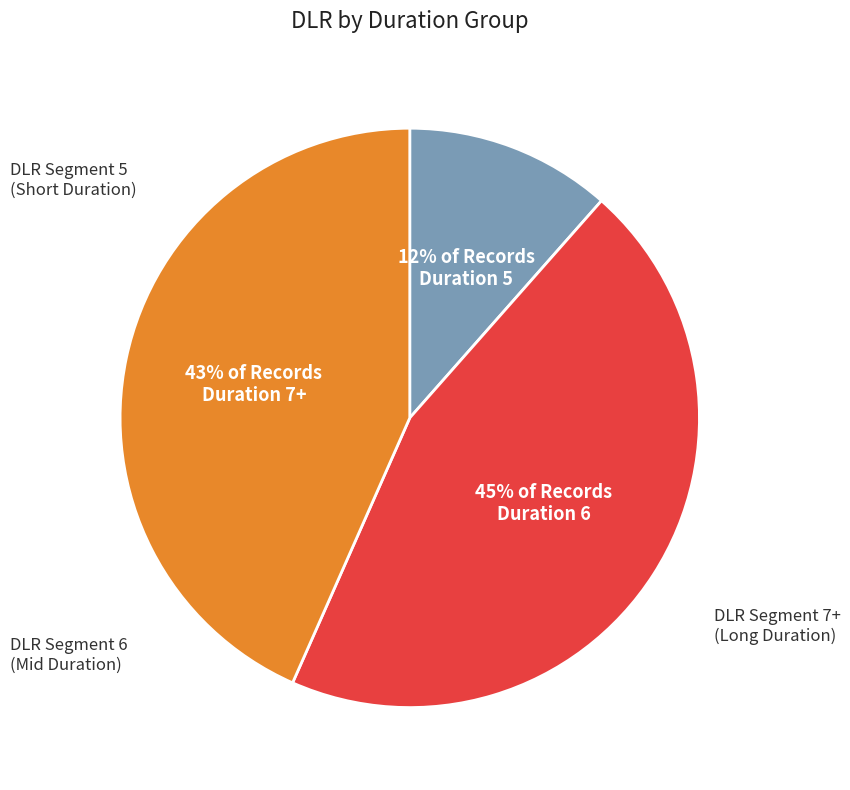

Is there a majority slice in this chart?

No